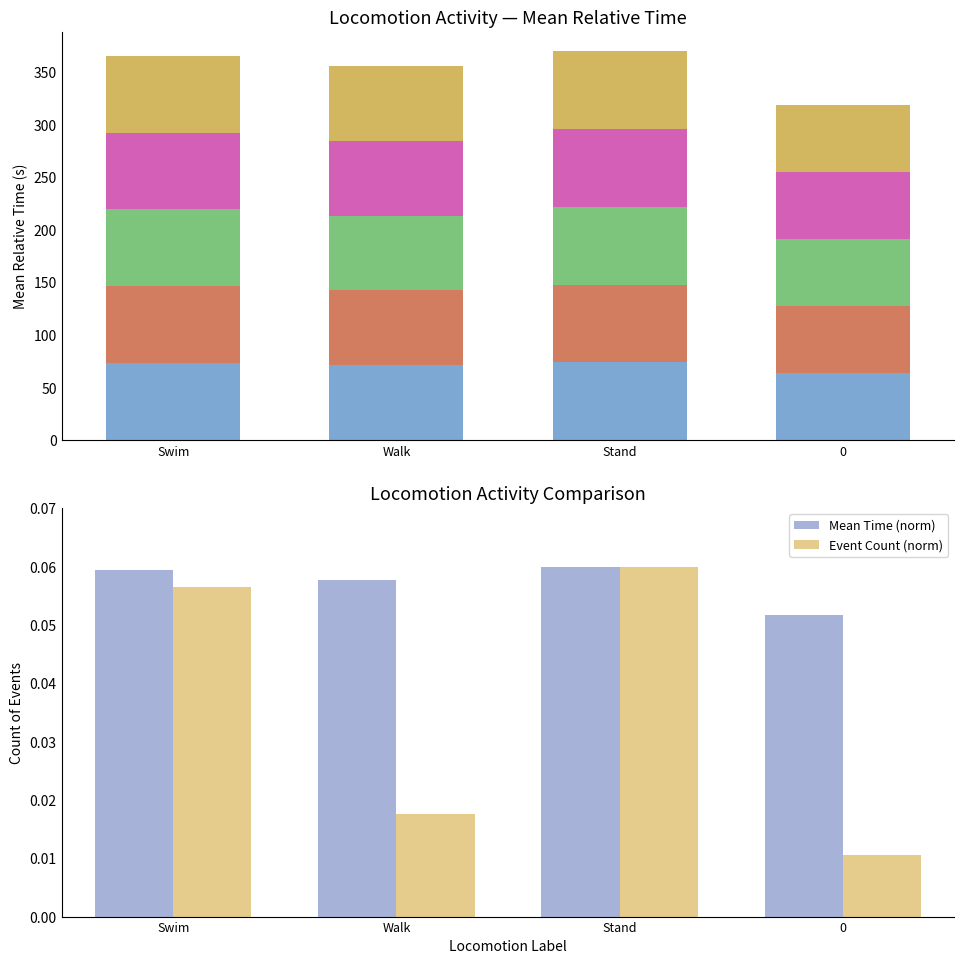

How many data points does each series have?

4